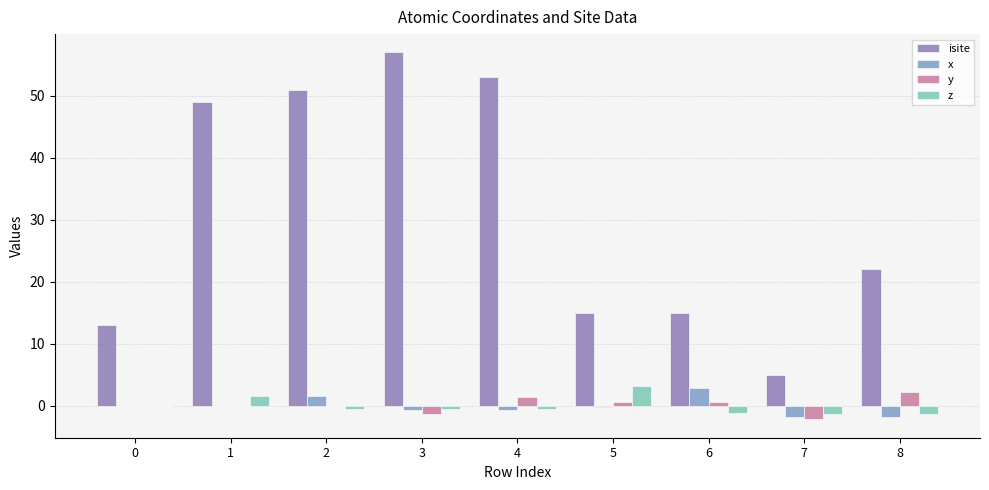

Which series changed the most between 1 and 6?

isite